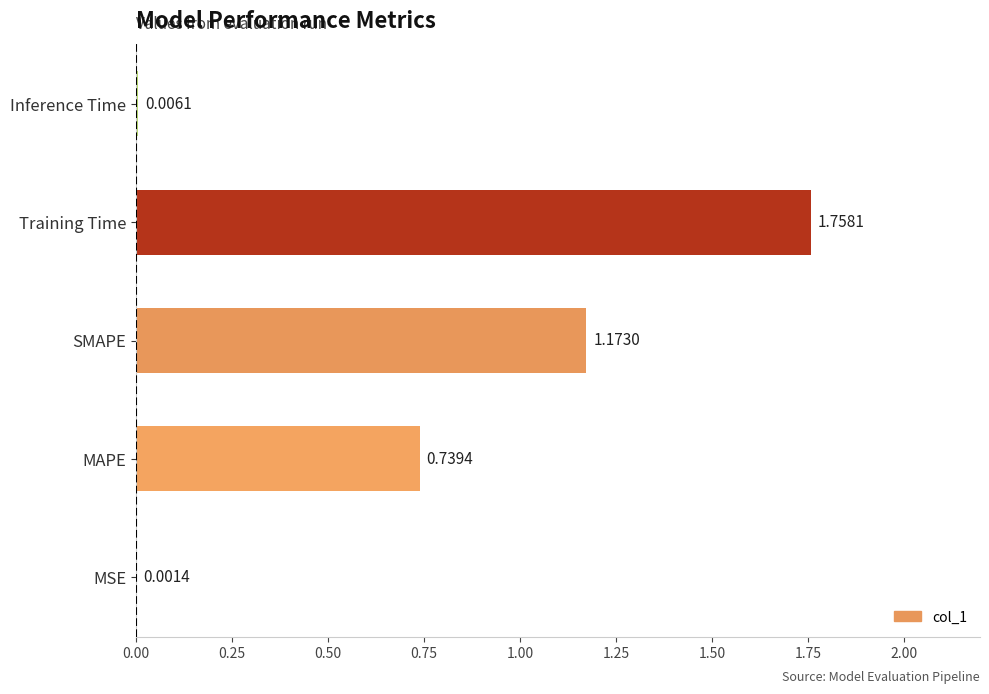

Between Training Time and MAPE, which is larger?

Training Time